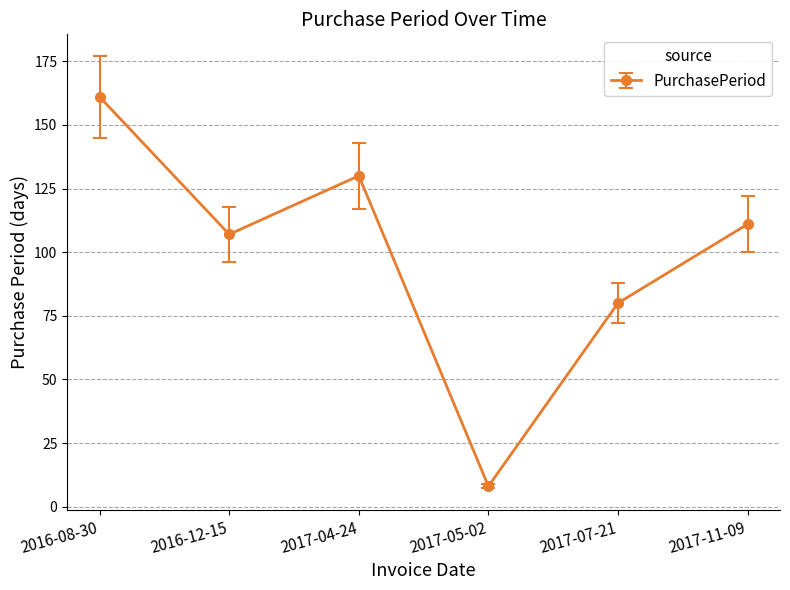

What is the difference between the values at 2017-04-24 and 2017-05-02?

122